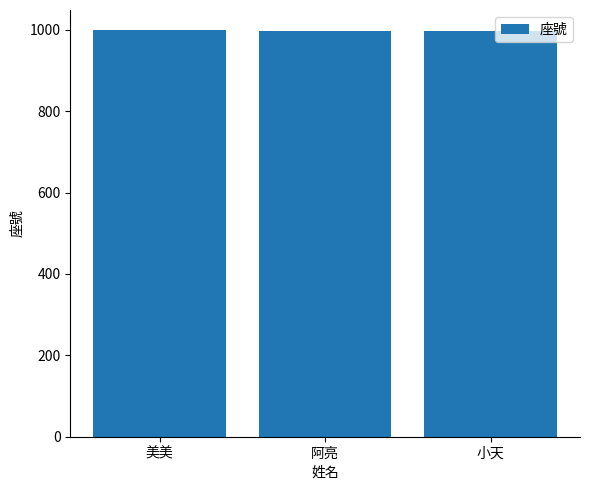

How many values are between 997 and 999?

3